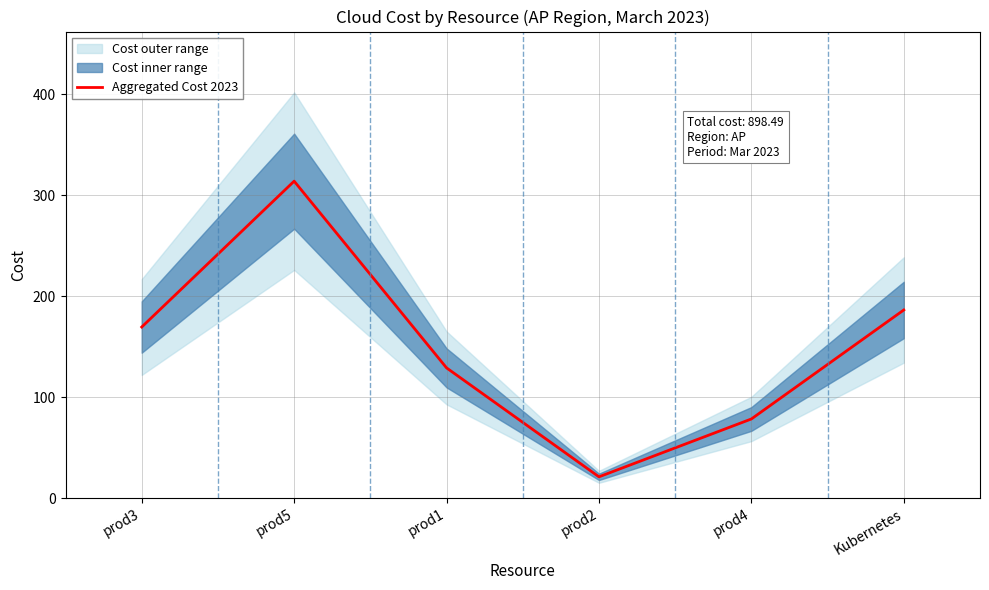

What is the value of the 1st point from the left?

169.5